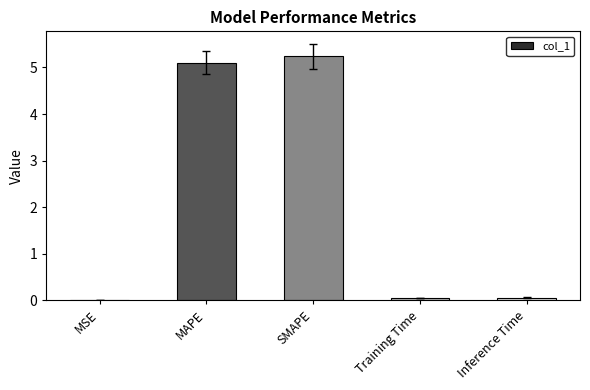

What is the change in value from MAPE to SMAPE?

+0.1